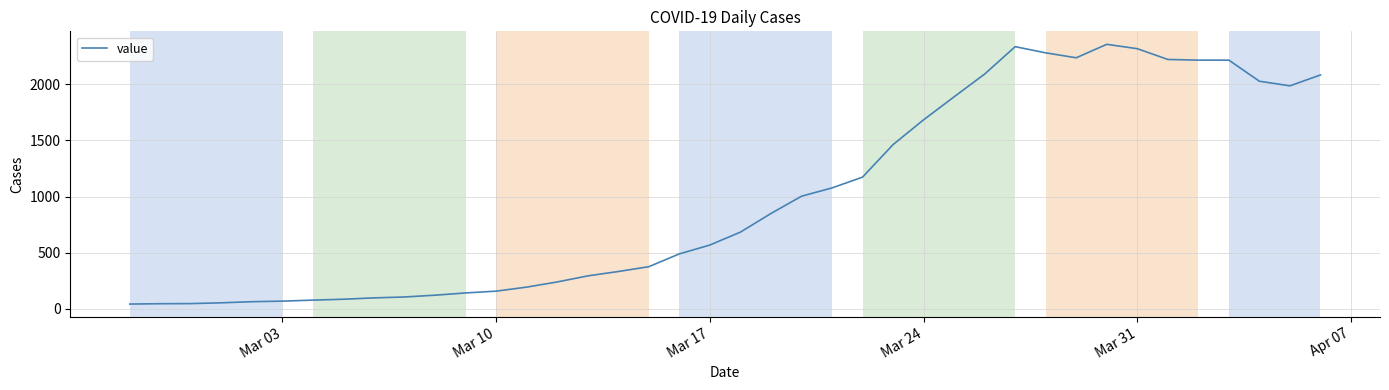

What is the difference between the maximum and minimum values?

2315